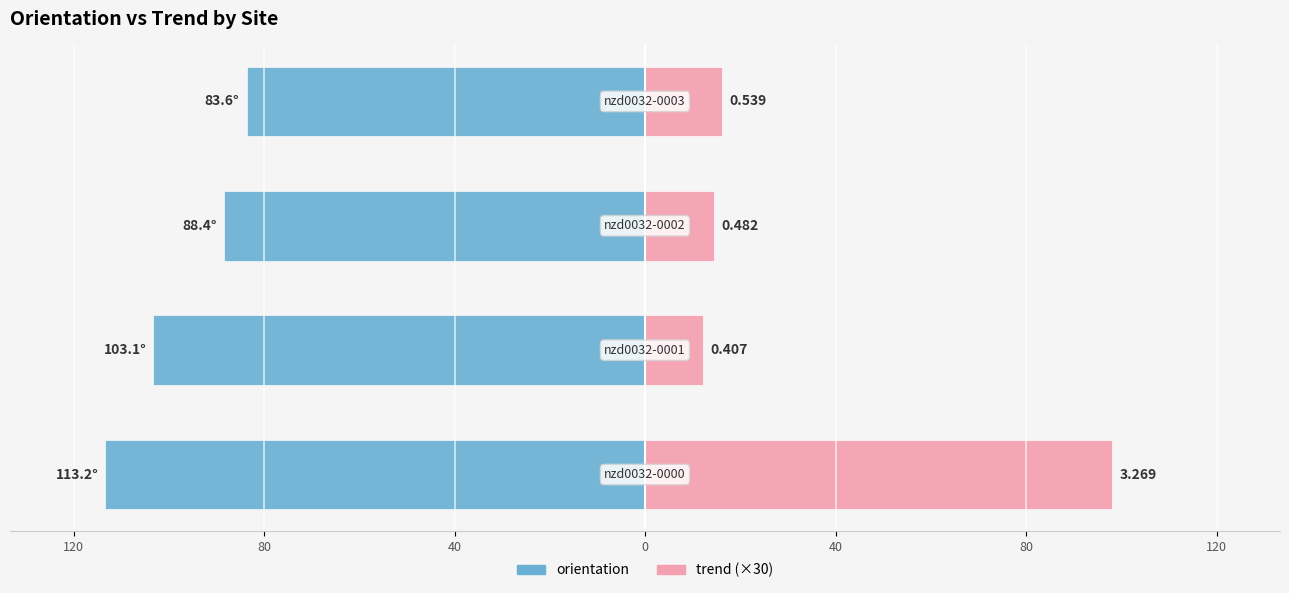

The trend (×30) series shows 14.5 at 40. True or false?

True